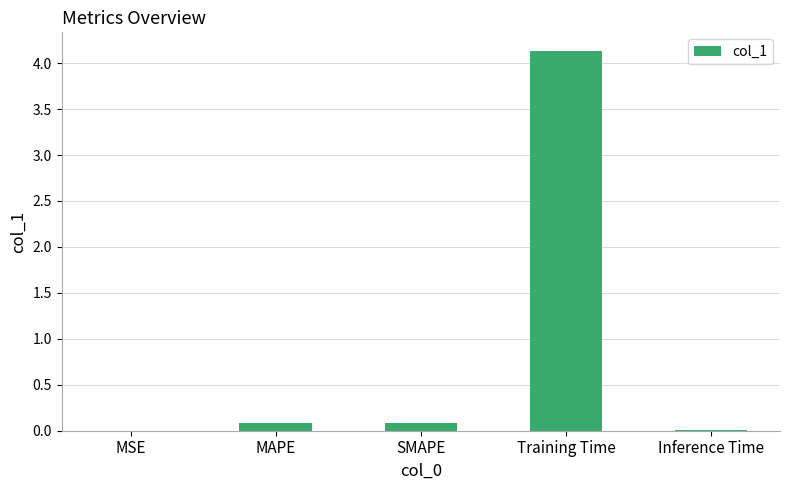

Which label corresponds to the largest value in the chart?

Training Time